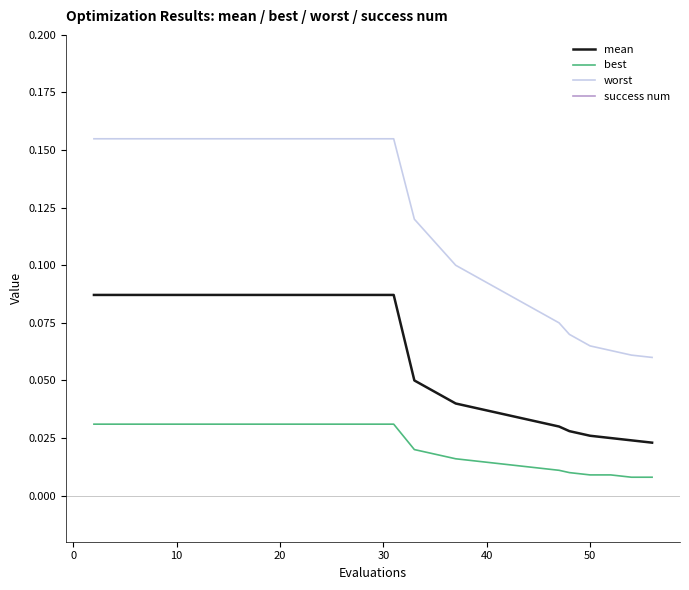

True or false: mean and best intersect in this chart.

False